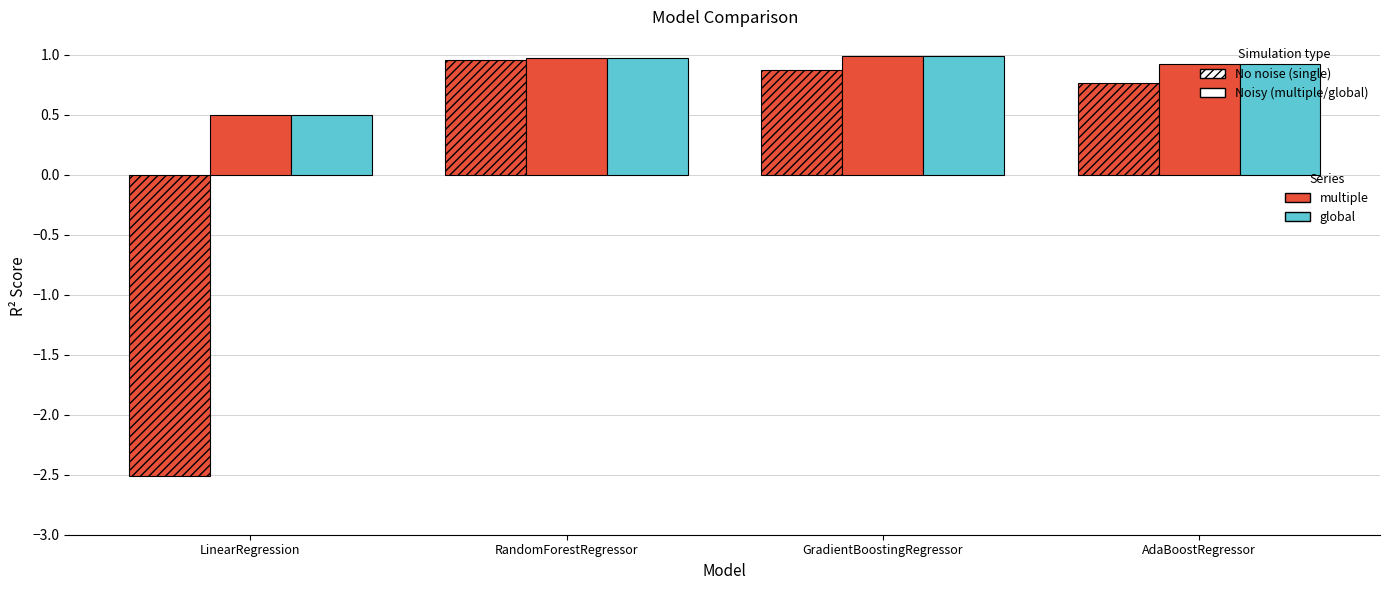

How many data points does each series have?

4